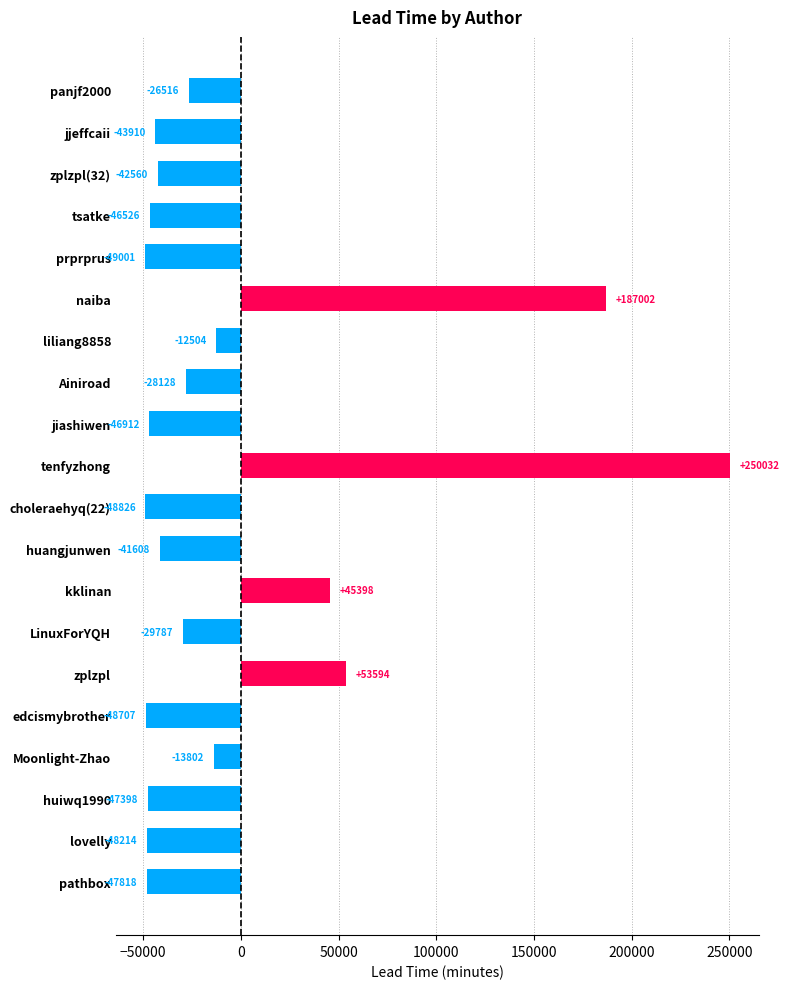

Are the bars horizontal?

Yes